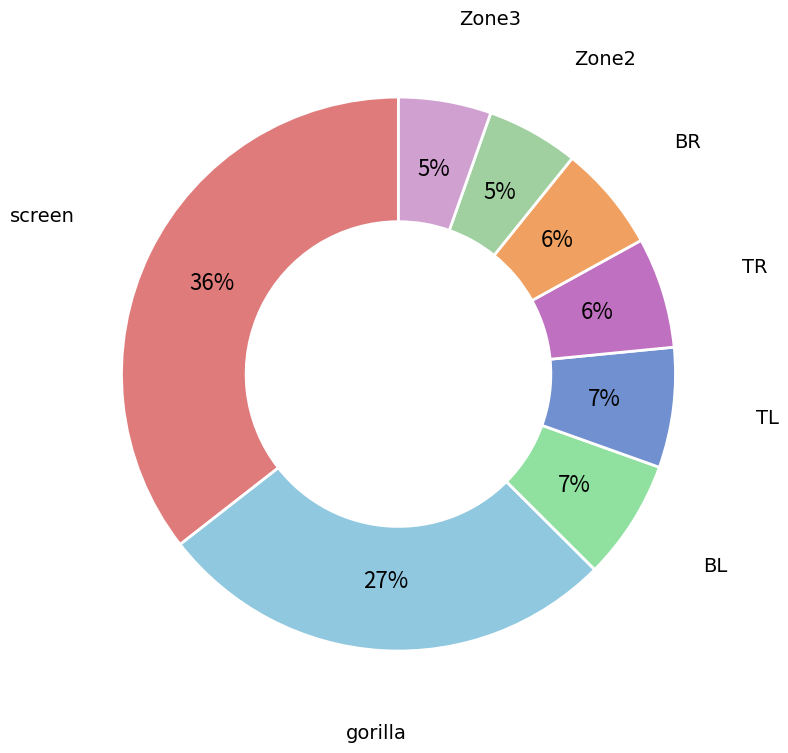

Which slice is the largest?

screen